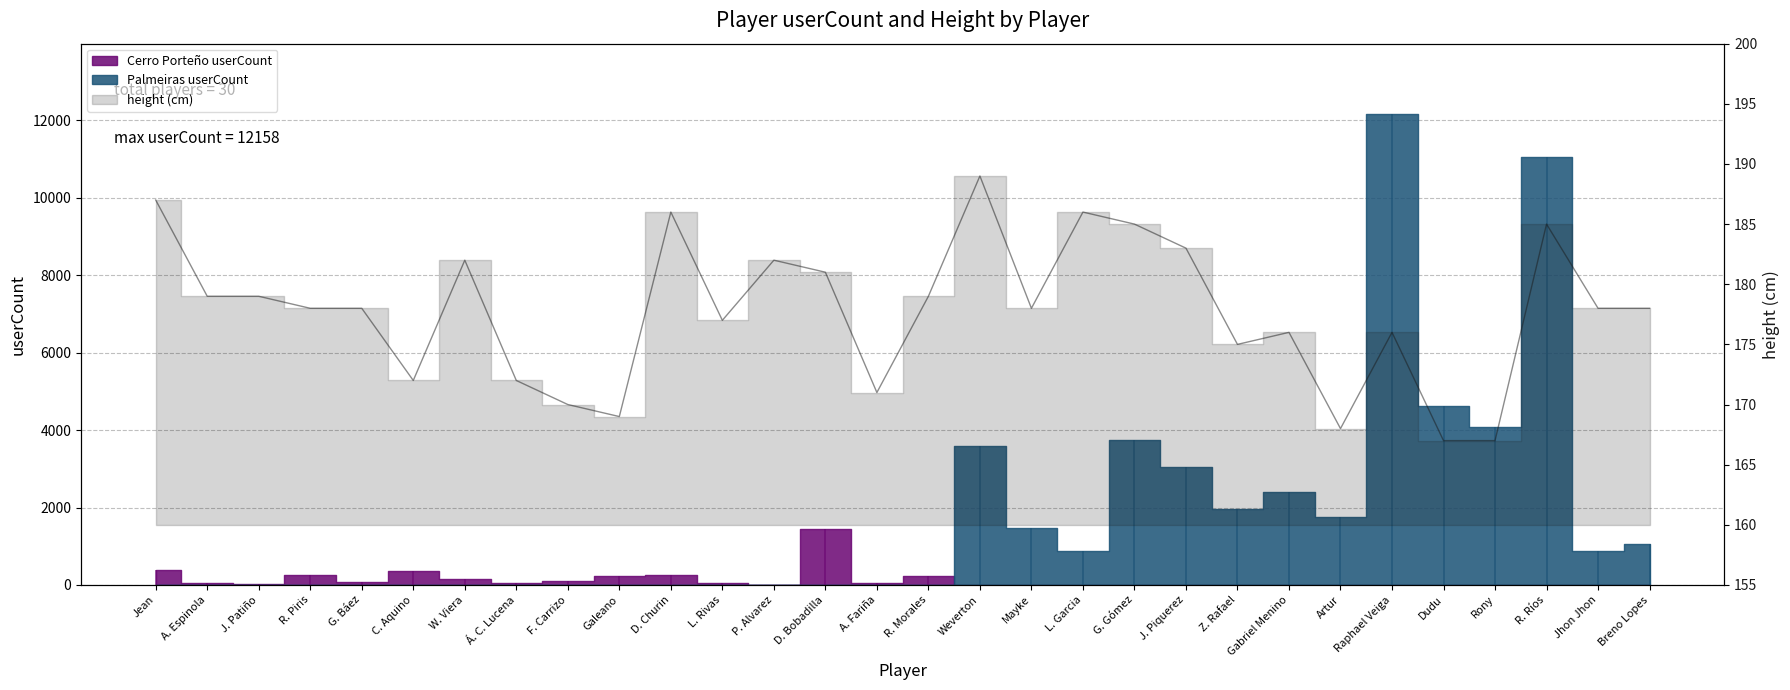

Is this an area chart (filled region under the line)?

No